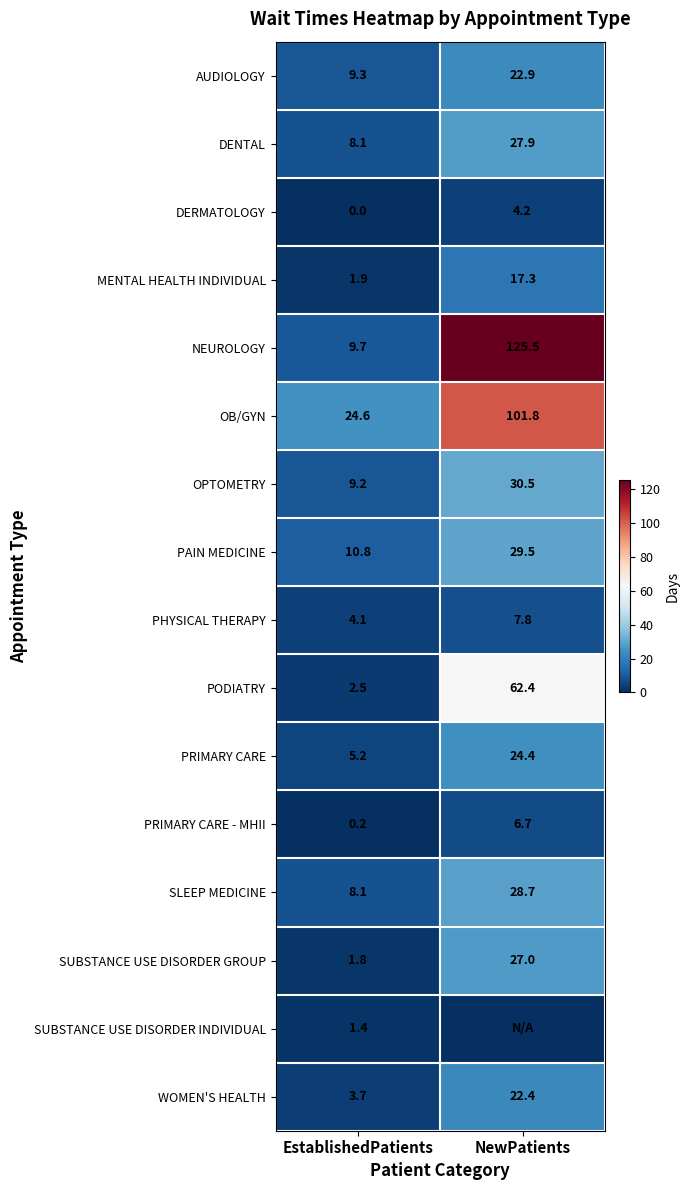

What is the total value across all series at NewPatients?

539.0